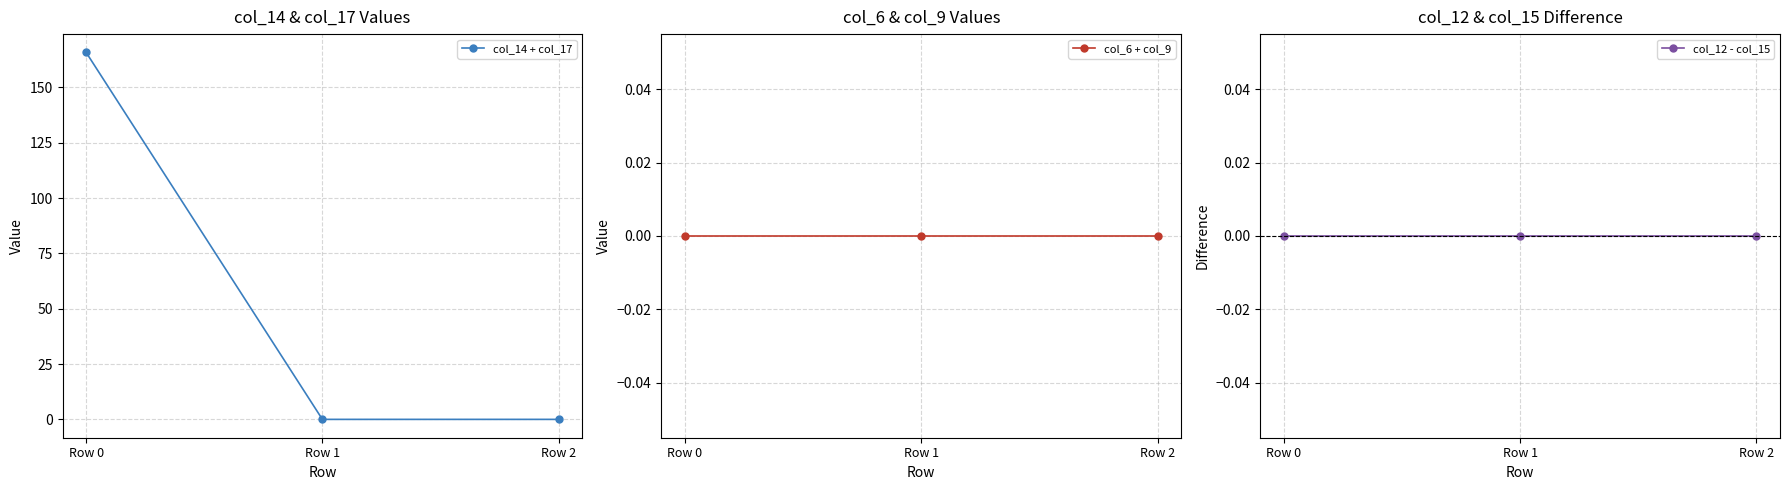

What are all the series names shown in the legend?

col_14 + col_17, col_6 + col_9, col_12 - col_15